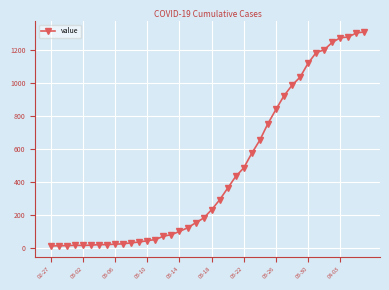

What is the sum of all values?

18584